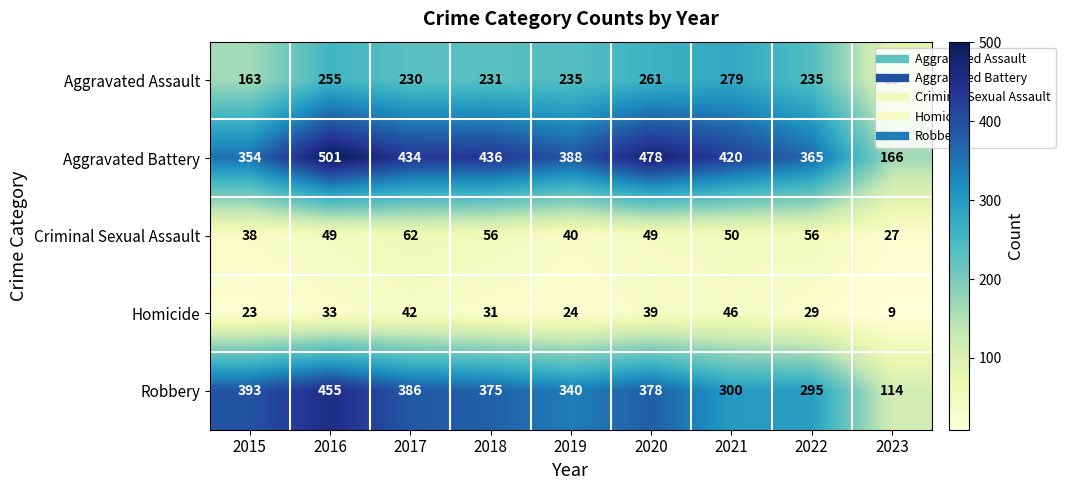

What is the highest value of the Aggravated Battery series?

501